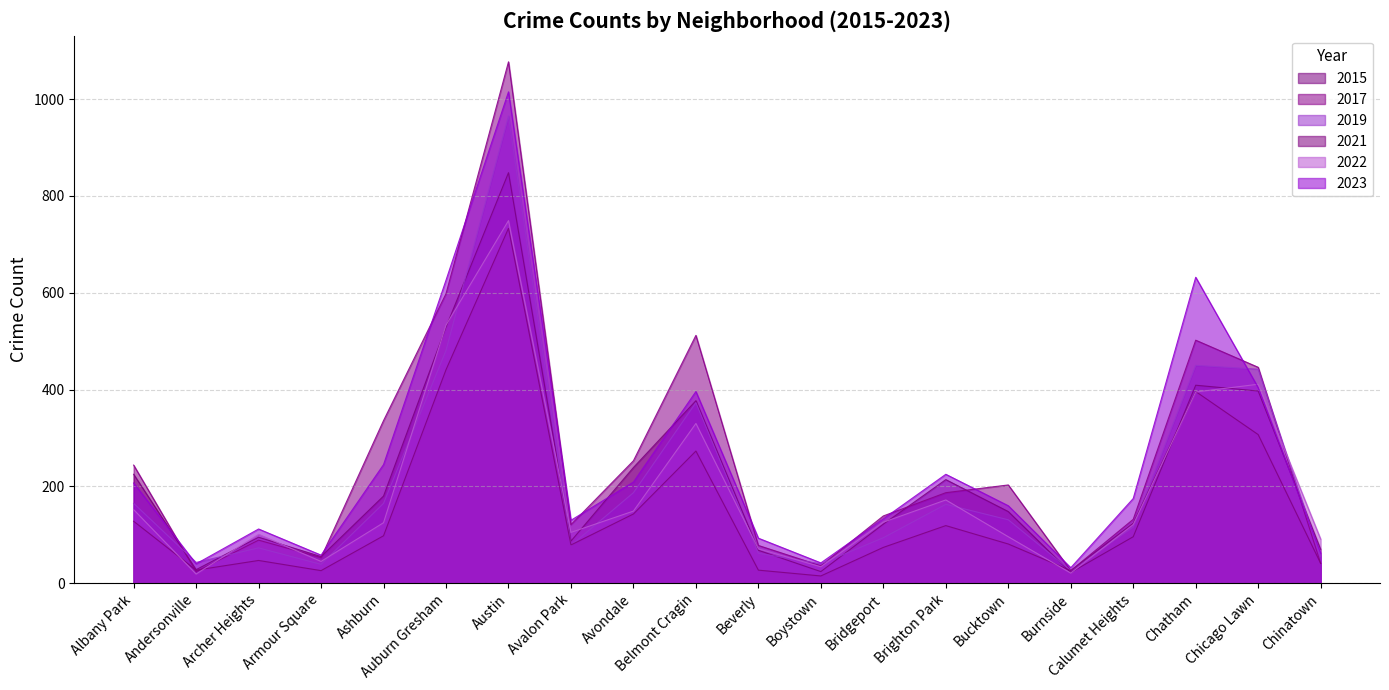

Reading right to left, what are all the values shown in this chart?

2015: Chinatown=70	Chicago Lawn=397	Chatham=409	Calumet Heights=96	Burnside=22	Bucktown=148	Brighton Park=214	Bridgeport=122	Boystown=24	Beverly=68	Belmont Cragin=377	Avondale=239	Avalon Park=87	Austin=848	Auburn Gresham=529	Ashburn=180	Armour Square=55	Archer Heights=95	Andersonville=28	Albany Park=225
2017: Chinatown=41	Chicago Lawn=446	Chatham=502	Calumet Heights=132	Burnside=26	Bucktown=203	Brighton Park=187	Bridgeport=139	Boystown=36	Beverly=78	Belmont Cragin=512	Avondale=253	Avalon Park=121	Austin=1077	Auburn Gresham=598	Ashburn=336	Armour Square=53	Archer Heights=89	Andersonville=24	Albany Park=244
2019: Chinatown=55	Chicago Lawn=442	Chatham=450	Calumet Heights=116	Burnside=26	Bucktown=131	Brighton Park=163	Bridgeport=94	Boystown=40	Beverly=62	Belmont Cragin=373	Avondale=187	Avalon Park=78	Austin=965	Auburn Gresham=481	Ashburn=165	Armour Square=39	Archer Heights=73	Andersonville=43	Albany Park=165
2021: Chinatown=41	Chicago Lawn=307	Chatham=396	Calumet Heights=124	Burnside=26	Bucktown=81	Brighton Park=119	Bridgeport=74	Boystown=15	Beverly=27	Belmont Cragin=273	Avondale=143	Avalon Park=79	Austin=733	Auburn Gresham=441	Ashburn=98	Armour Square=26	Archer Heights=47	Andersonville=27	Albany Park=128
2022: Chinatown=91	Chicago Lawn=411	Chatham=395	Calumet Heights=121	Burnside=21	Bucktown=96	Brighton Park=172	Bridgeport=126	Boystown=34	Beverly=71	Belmont Cragin=330	Avondale=149	Avalon Park=105	Austin=749	Auburn Gresham=533	Ashburn=125	Armour Square=45	Archer Heights=101	Andersonville=19	Albany Park=152
2023: Chinatown=62	Chicago Lawn=404	Chatham=632	Calumet Heights=175	Burnside=32	Bucktown=160	Brighton Park=225	Bridgeport=133	Boystown=42	Beverly=93	Belmont Cragin=396	Avondale=209	Avalon Park=130	Austin=1015	Auburn Gresham=626	Ashburn=245	Armour Square=58	Archer Heights=112	Andersonville=40	Albany Park=207